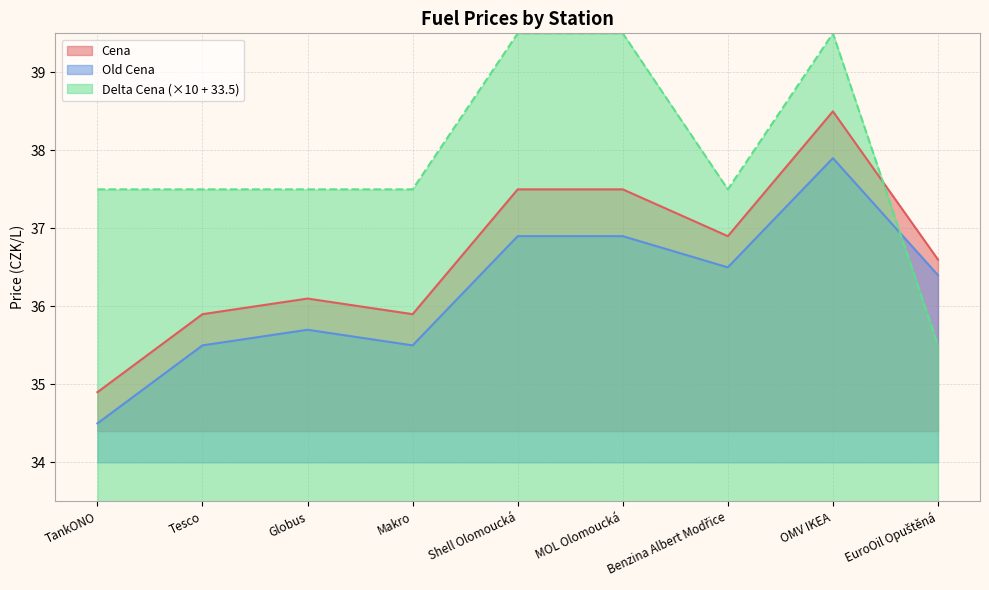

In Old Cena, how many points are lower than both neighbors (excluding endpoints)?

2